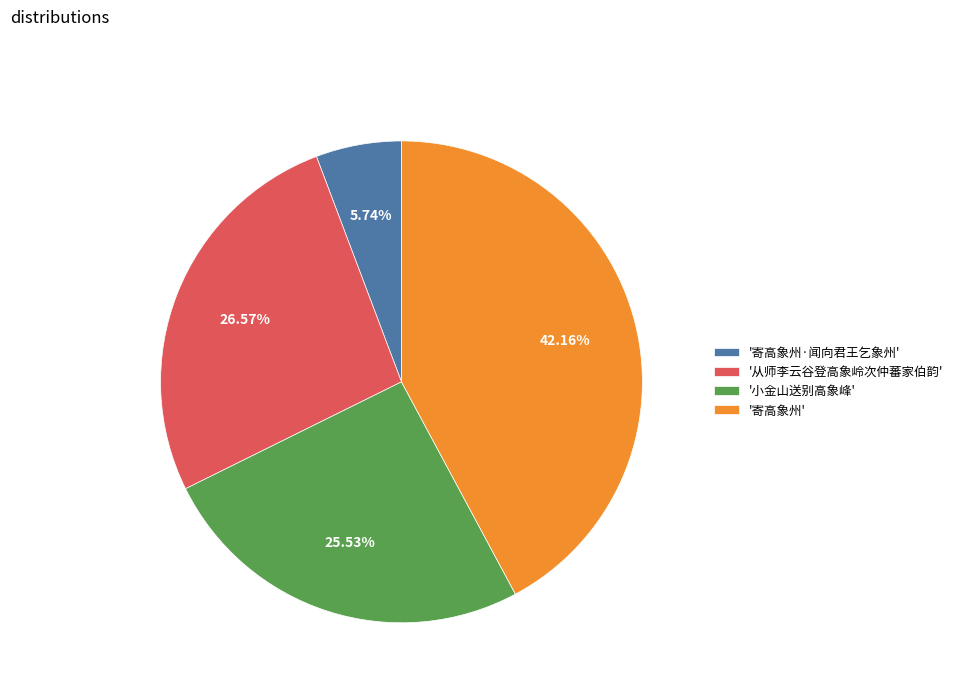

How many segments does this pie chart have?

4